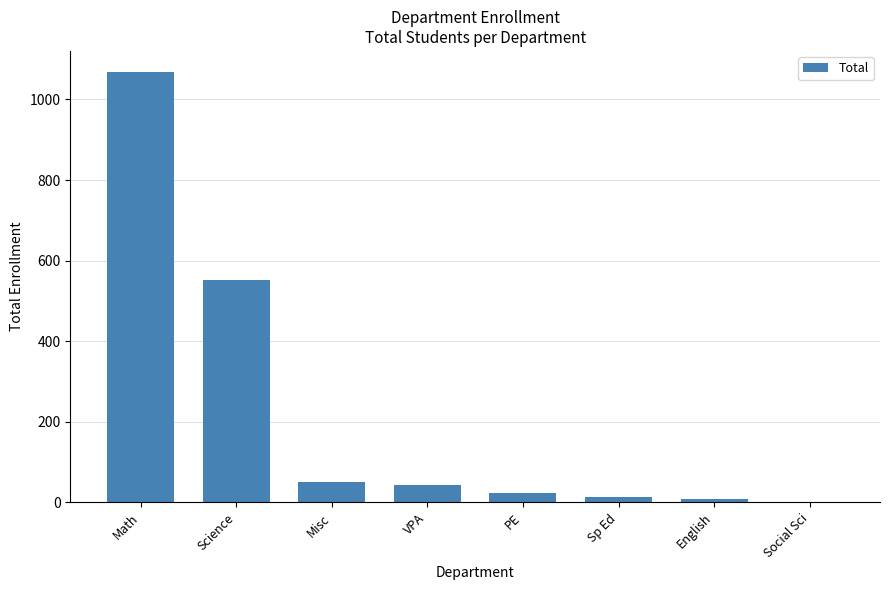

Reading right to left, transcribe all the data shown in this chart.

0	9	14	24	44	52	553	1067